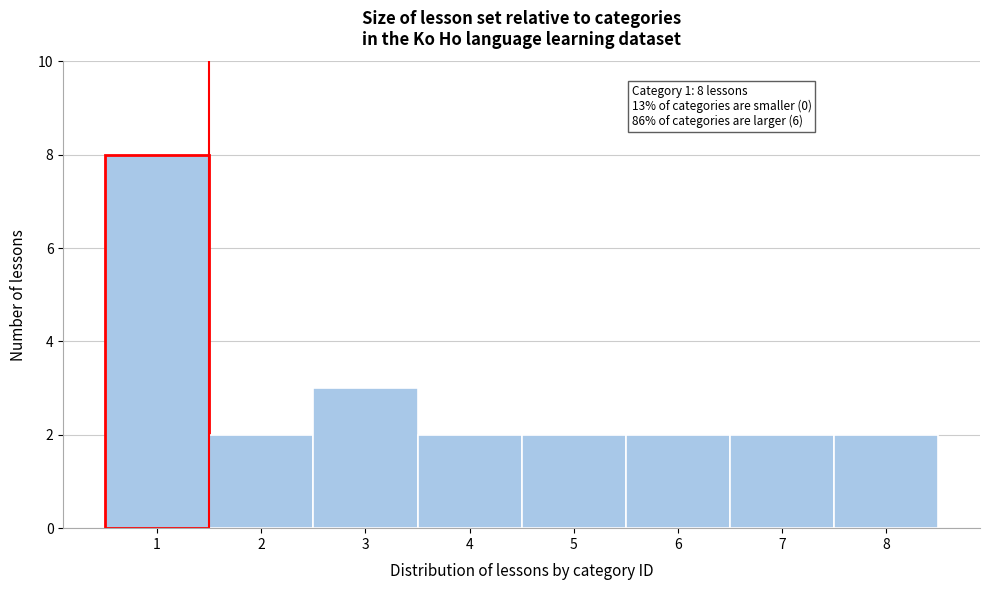

Which range on the x-axis has the tallest bar?

0.5 to 1.5